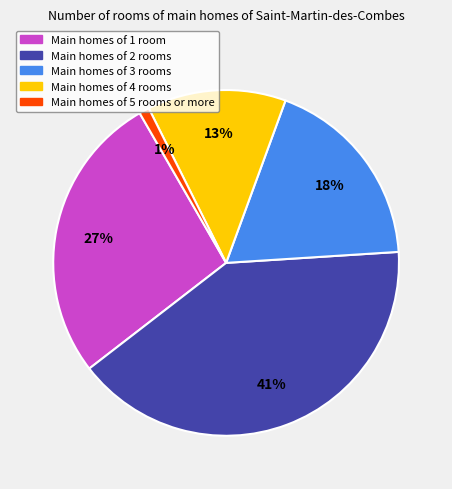

To the nearest percent, what is the difference between the largest and smallest slice percentages?

40%